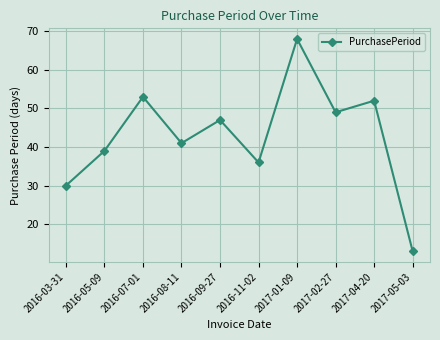

What is the label of the 9th point from the left?

2017-04-20